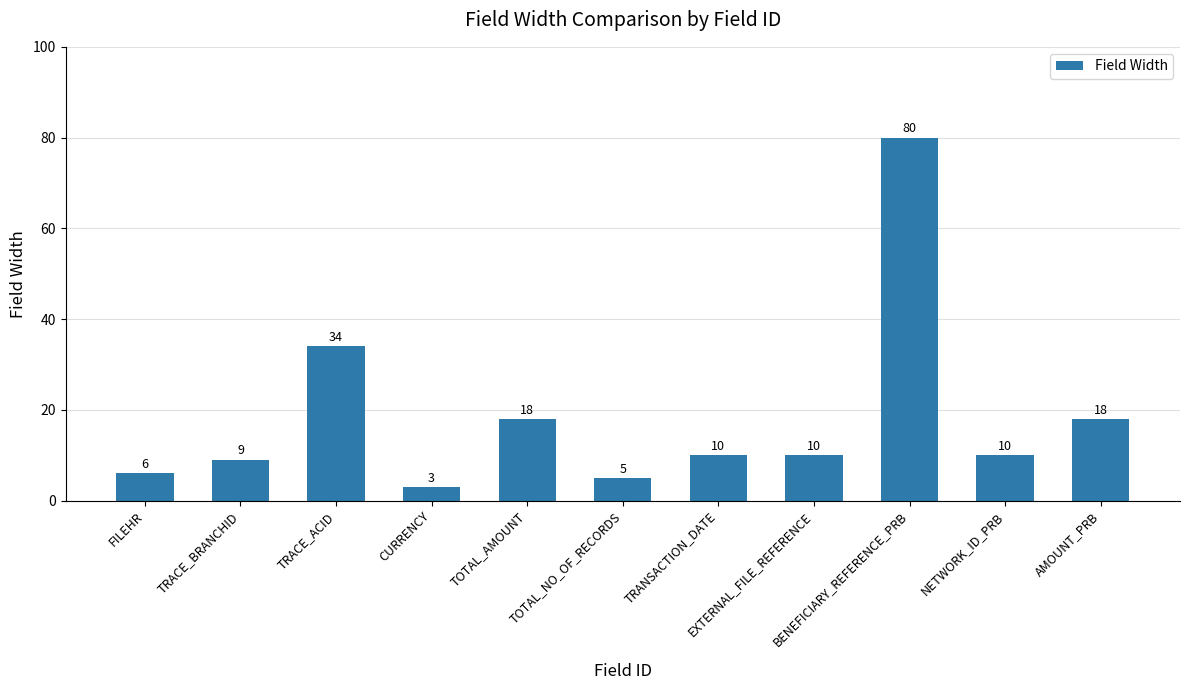

Is it true that the value at TRACE_ACID is 34?

True